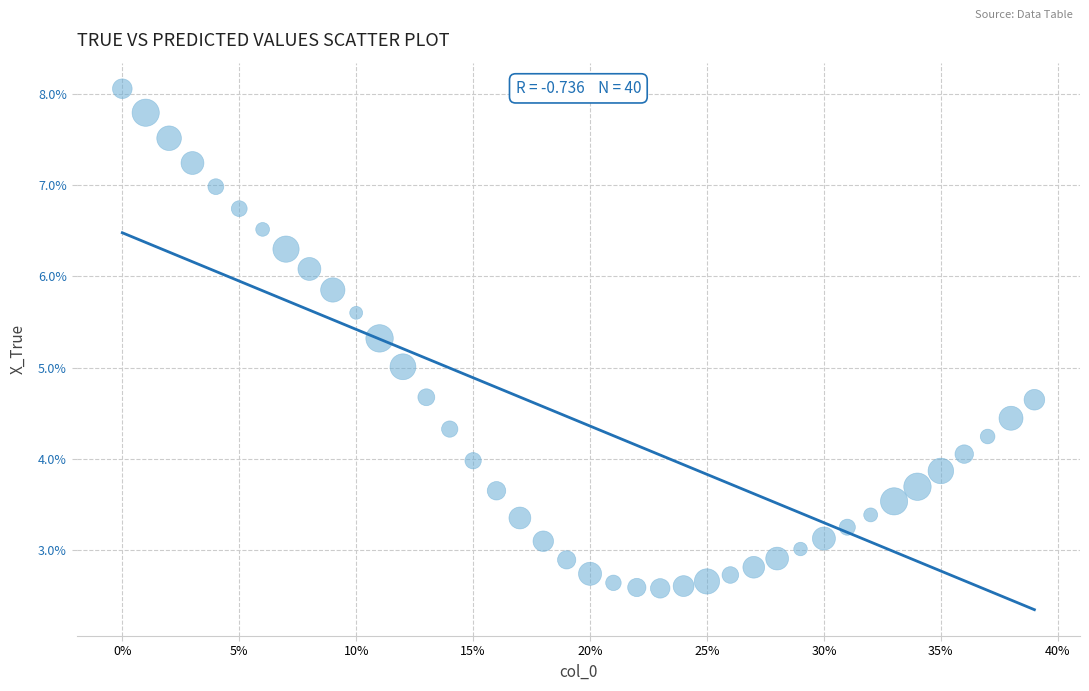

What is the range of Y values (max minus min)?

5.5